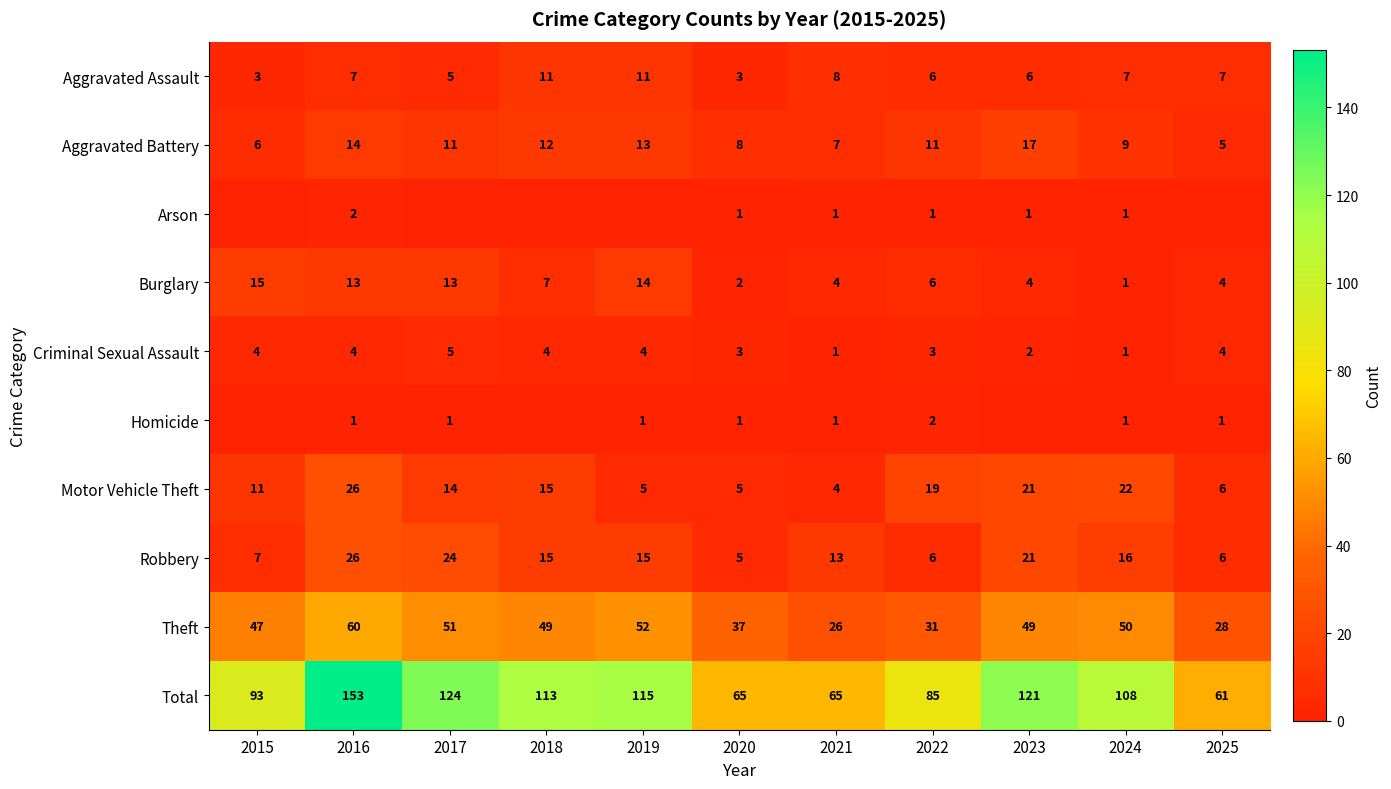

At which label does Robbery first exceed 15?

2016